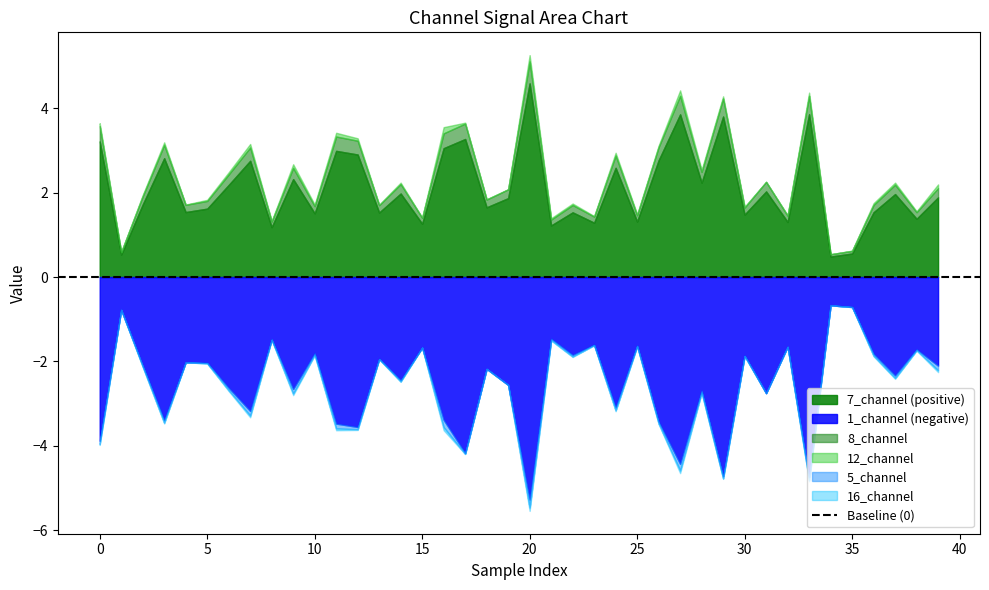

What is the sum of the 12_channel values at 25 and 6?

0.1